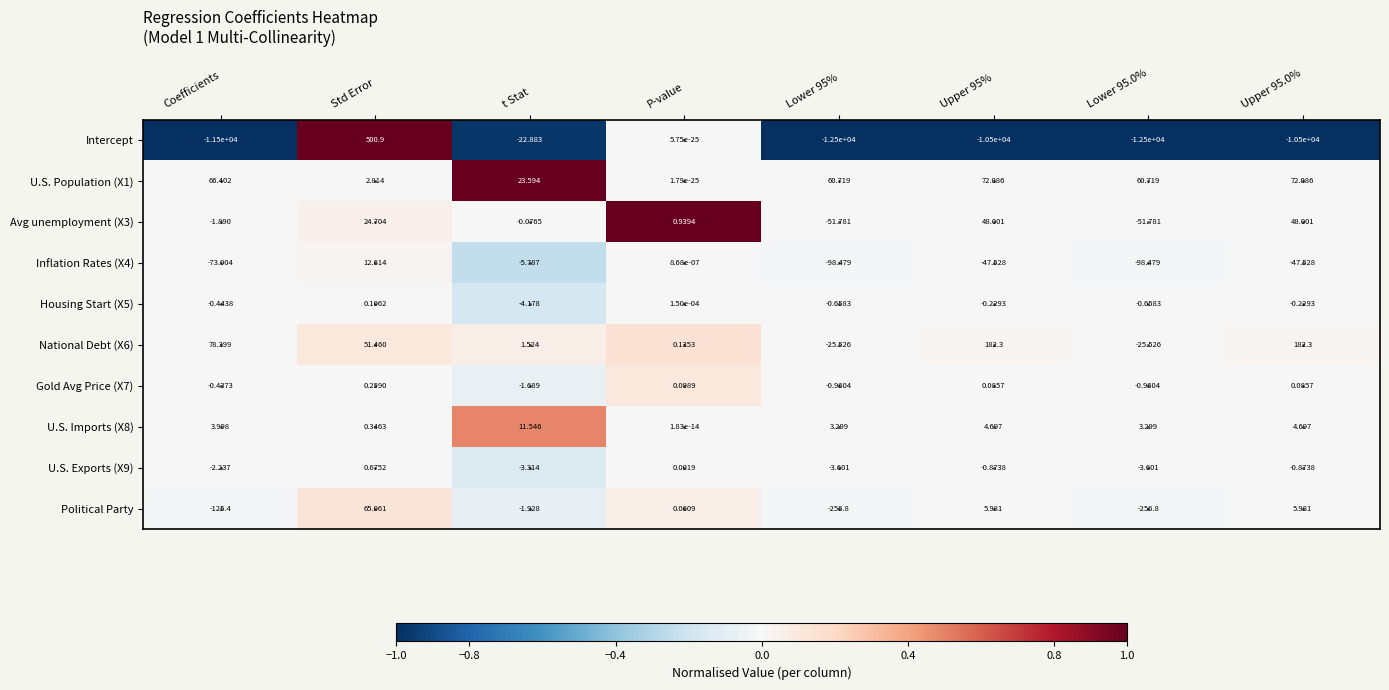

Count the number of categories in the chart.

8